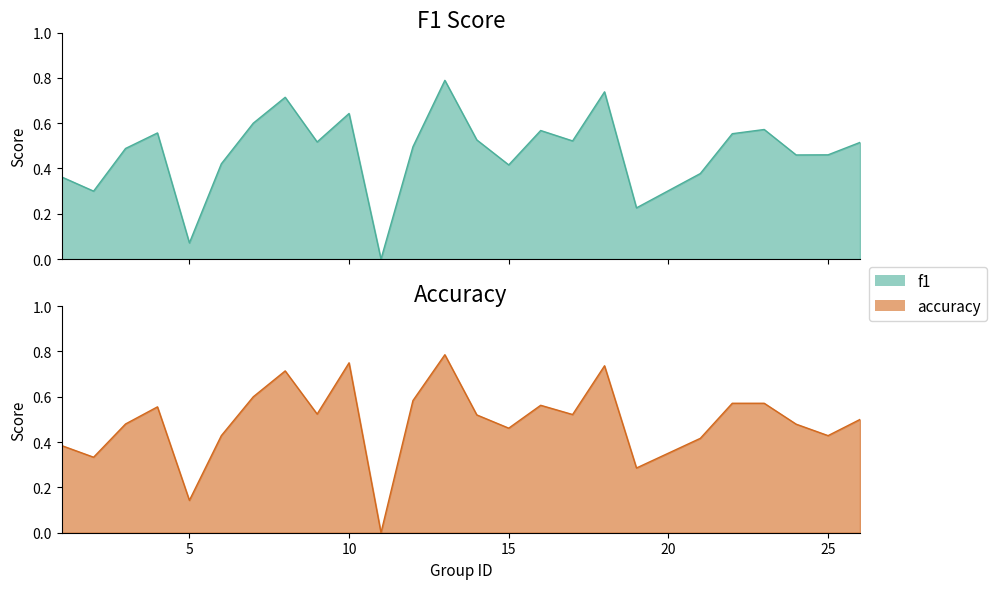

The value of accuracy at 25 is 0.4. True or false?

True